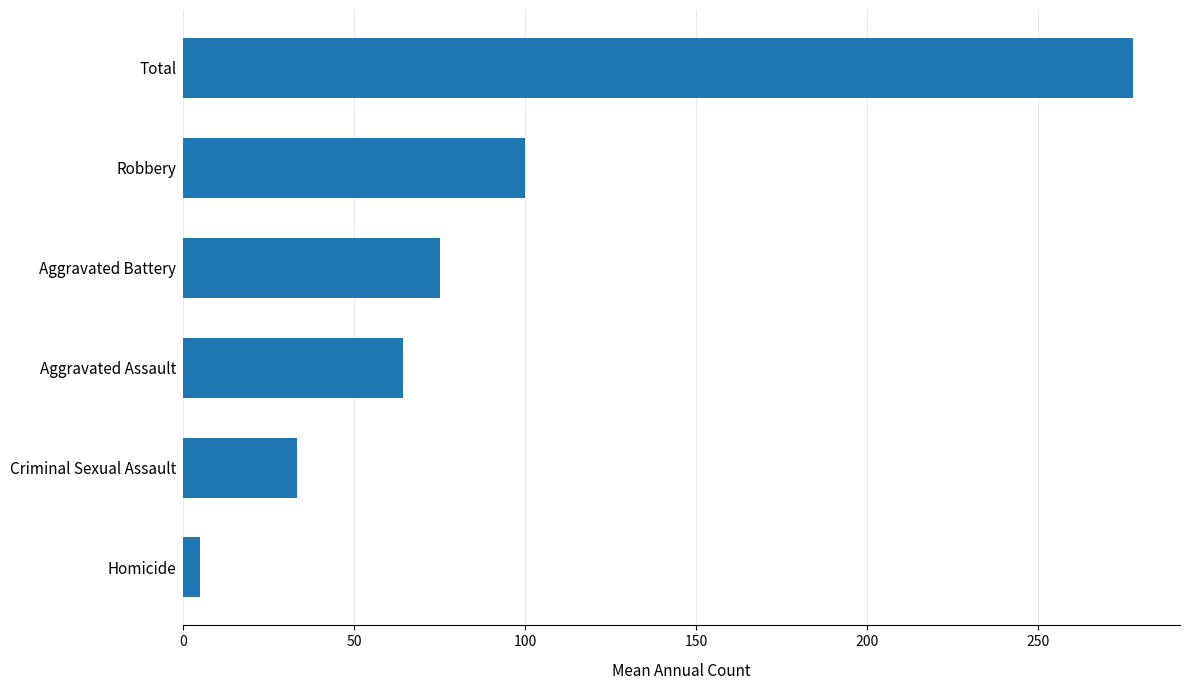

Count the number of values greater than 75.

3